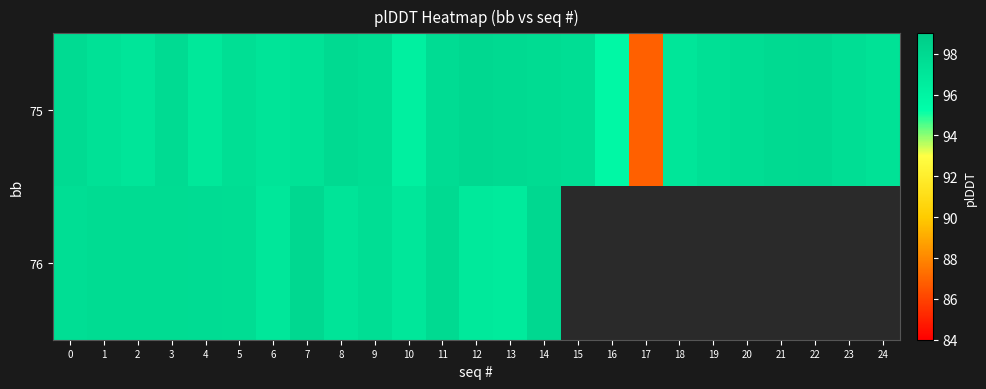

What is the total value across all series at 5?

195.2